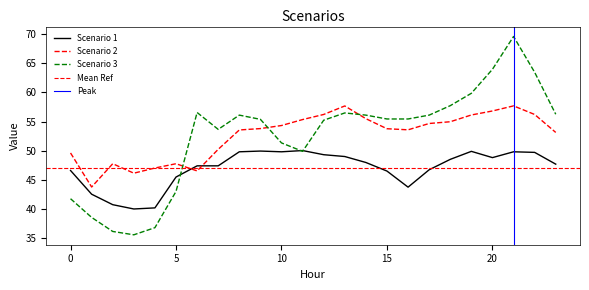

Reading right to left, transcribe all the data shown in this chart.

Scenario 1: 23=47.7	22=49.7	21=49.8	20=48.8	19=49.9	18=48.5	17=46.7	16=43.7	15=46.5	14=48.0	13=49.0	12=49.3	11=50.0	10=49.8	9=49.9	8=49.8	7=47.4	6=47.4	5=45.5	4=40.2	3=40.0	2=40.7	1=42.5	0=46.6
Scenario 2: 23=53.1	22=56.2	21=57.7	20=56.8	19=56.1	18=55.0	17=54.7	16=53.6	15=53.8	14=55.5	13=57.7	12=56.2	11=55.3	10=54.3	9=53.8	8=53.6	7=50.2	6=46.5	5=47.8	4=47.0	3=46.1	2=47.8	1=43.8	0=49.6
Scenario 3: 23=56.3	22=63.5	21=69.6	20=64.0	19=59.9	18=57.7	17=56.1	16=55.4	15=55.4	14=56.1	13=56.5	12=55.2	11=49.9	10=51.3	9=55.4	8=56.1	7=53.7	6=56.6	5=43.0	4=36.8	3=35.5	2=36.1	1=38.5	0=41.7